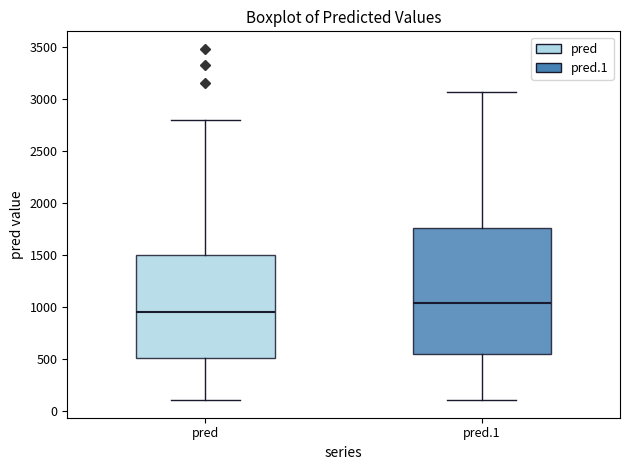

Reading left to right, transcribe this box plot: for each box, give where its median line is, the range the box spans, and where its two whiskers end, as read against the y-axis. The values are not printed on the chart, so give them approximately, as read against the axis.

pred: median 950, box 500 to 1500, whiskers 100 to 2800
pred.1: median 1050, box 550 to 1750, whiskers 100 to 3050